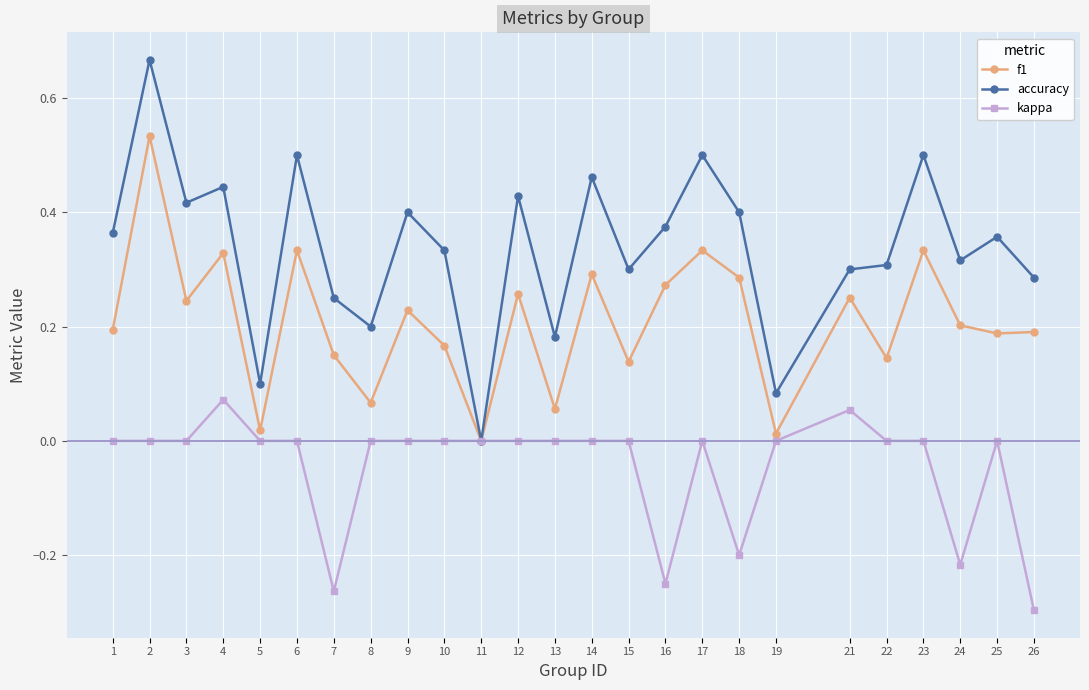

What are all the series names shown in the legend?

f1, accuracy, kappa